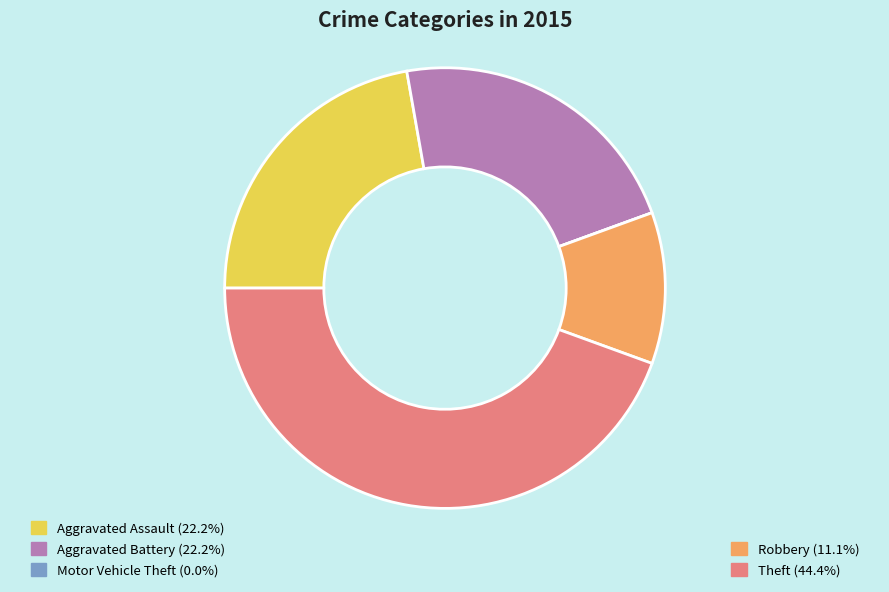

Is there any slice that represents more than half of the pie?

No